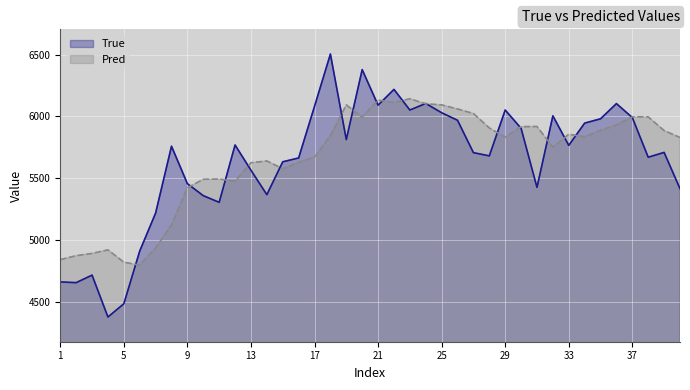

Is it true that Pred equals 3077.2 at 29?

False